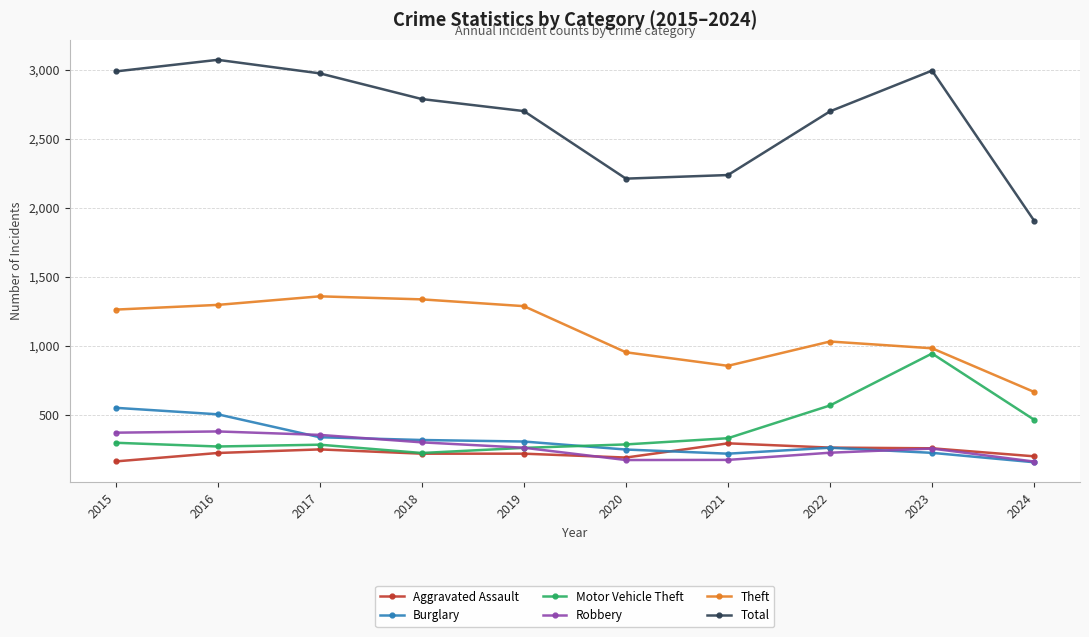

True or false: Burglary and Motor Vehicle Theft cross at least once.

True